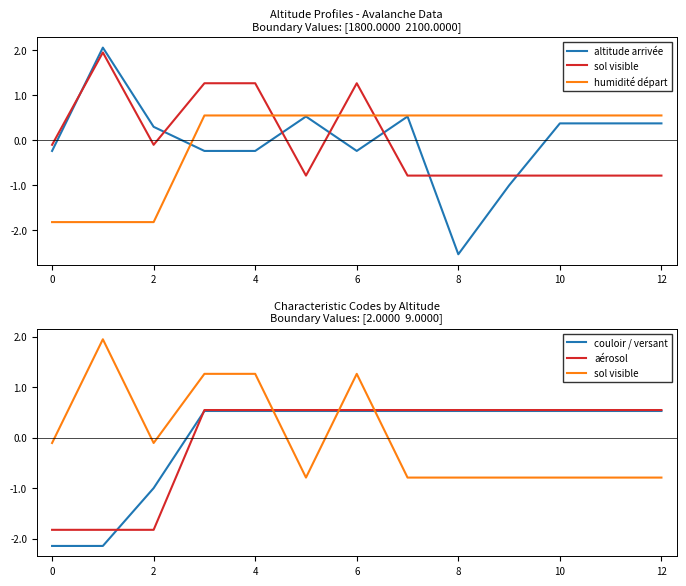

At how many categories does at least one series exceed 0?

12